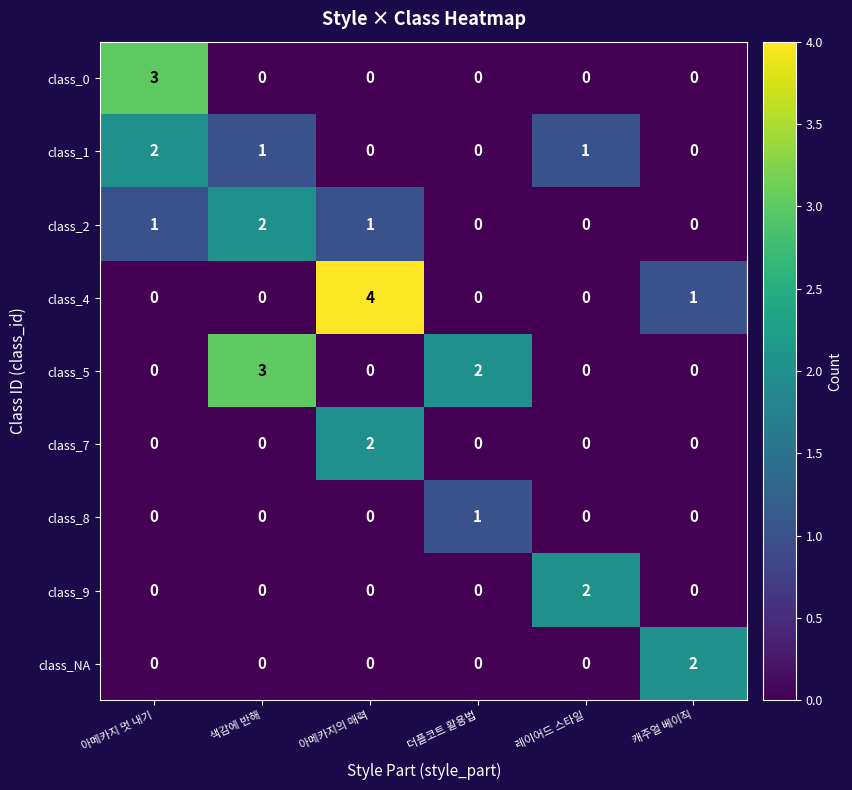

What is the maximum value for class_5?

3